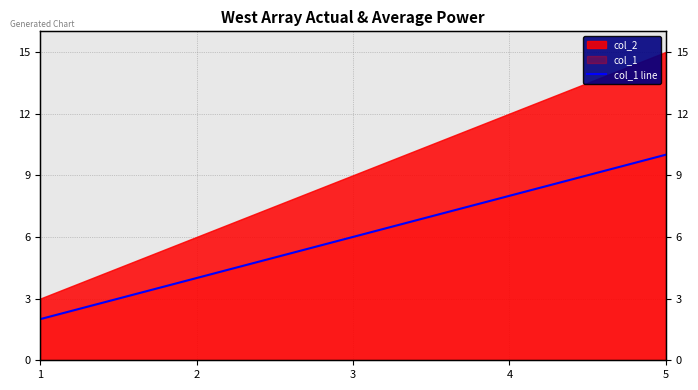

The value at 5 is 10. True or false?

True